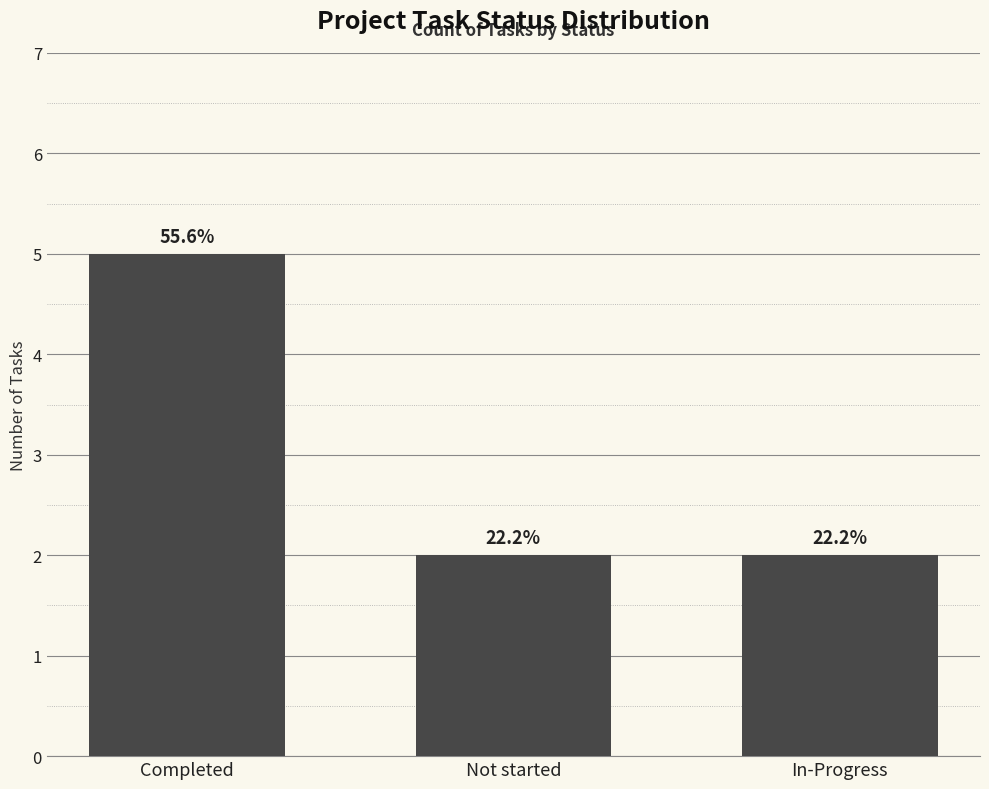

Reading right to left, extract all data points from this chart.

In-Progress=2	Not started=2	Completed=5